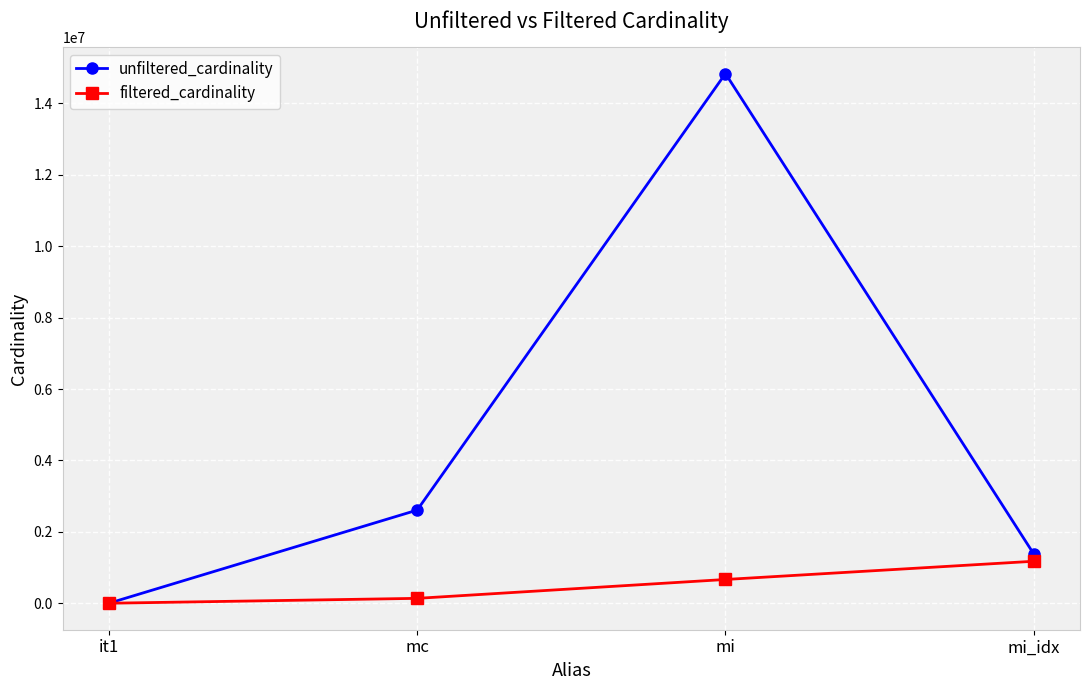

At which label is unfiltered_cardinality closest to 7417916?

mc